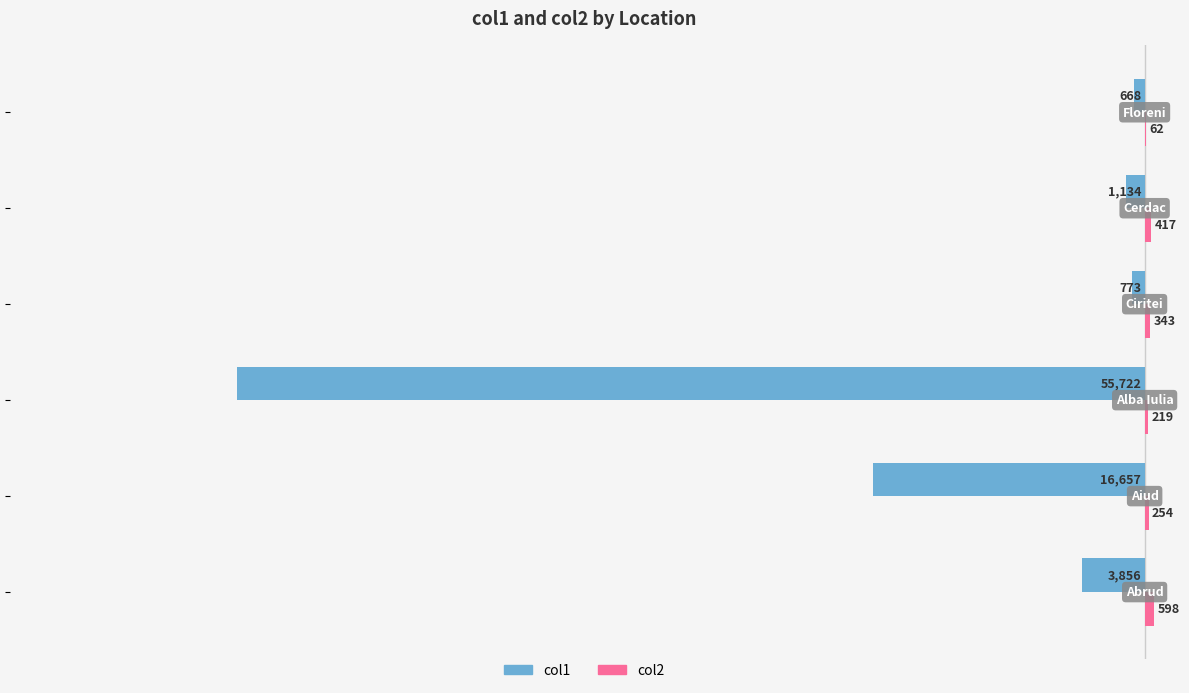

What is the sum of all col1 values?

-78810